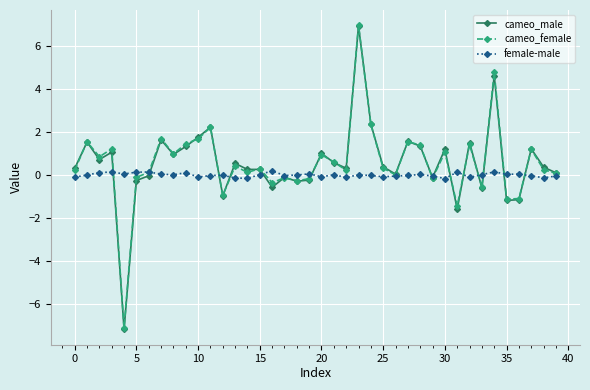

True or false: cameo_female and cameo_male intersect in this chart.

True